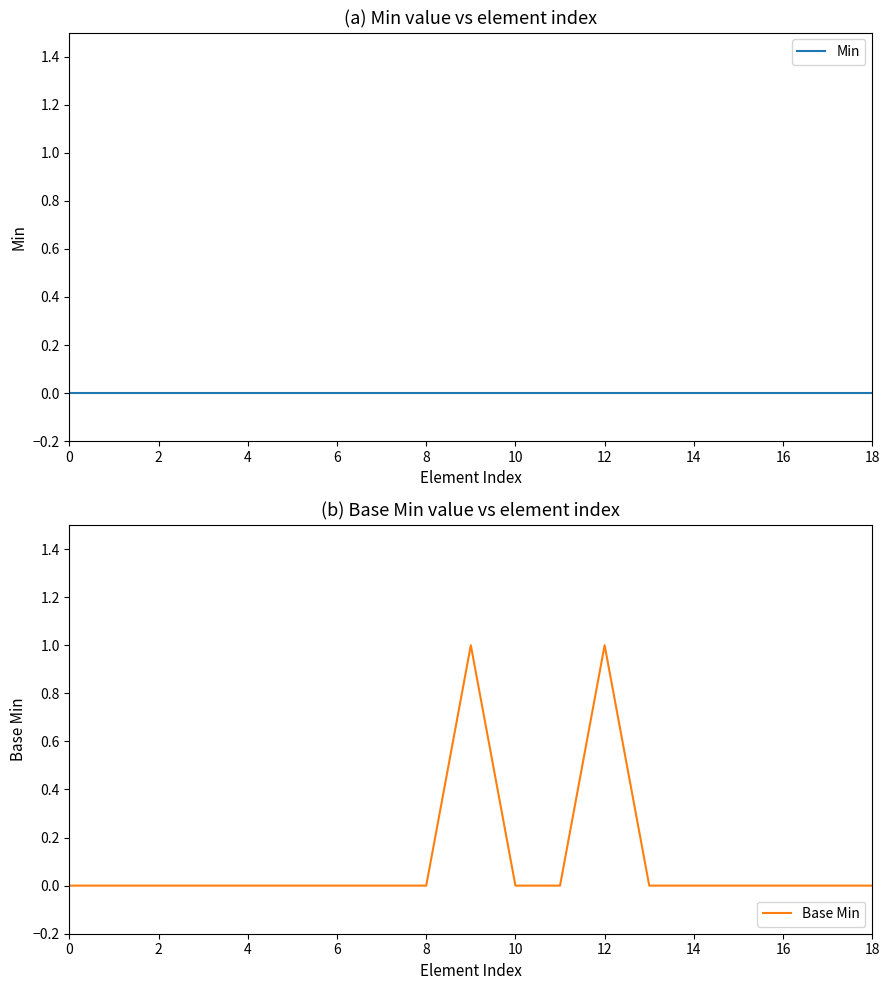

How many values in Base Min are above zero?

2